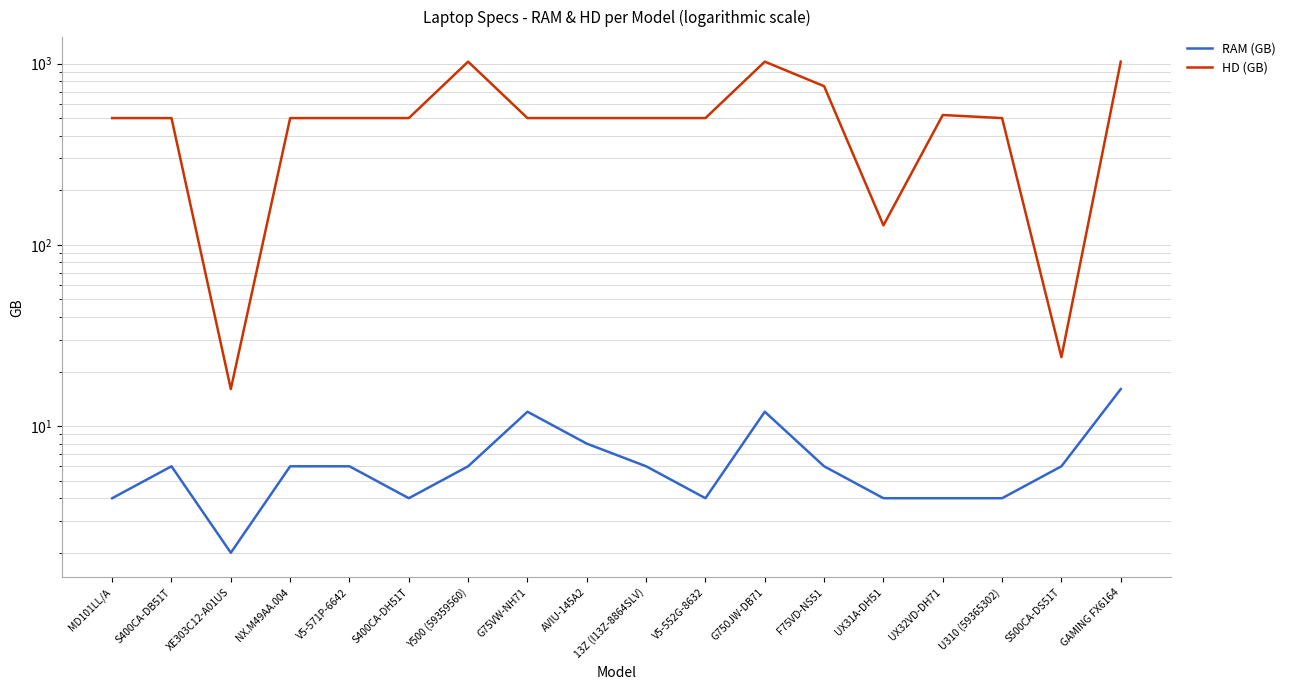

Rank the series by their maximum value, from lowest to highest.

RAM (GB), HD (GB)